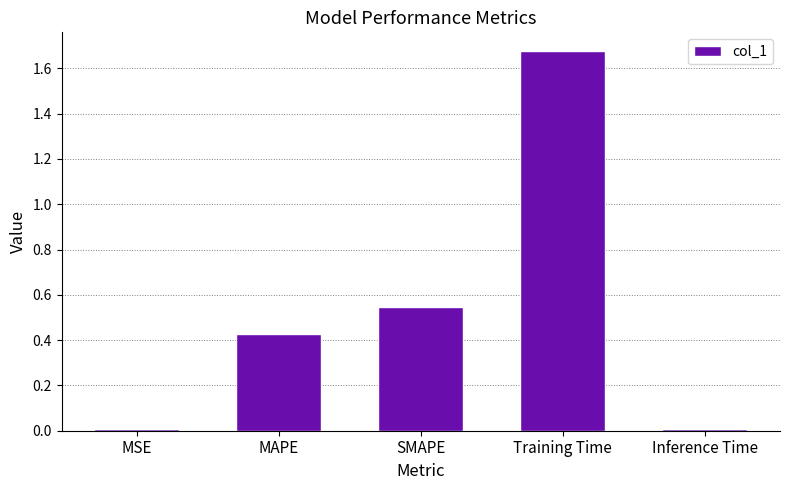

Count the number of categories in the chart.

5